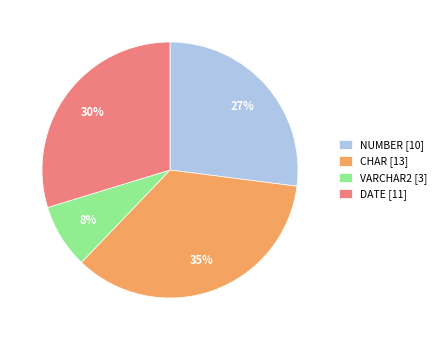

The CHAR [13] slice represents 35% of the pie. True or false?

True